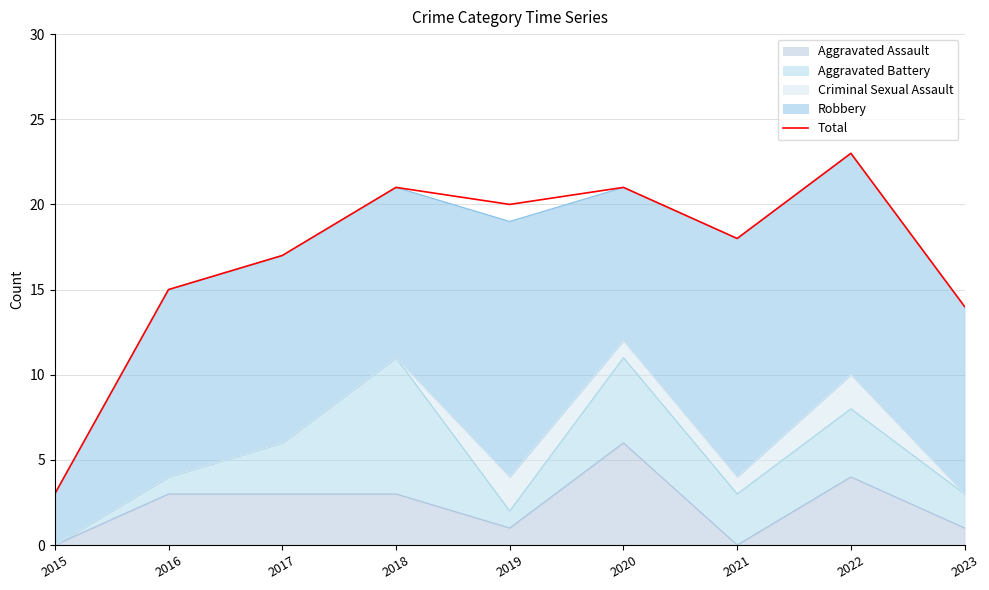

True or false: the data has more than 2 interior local peaks.

True